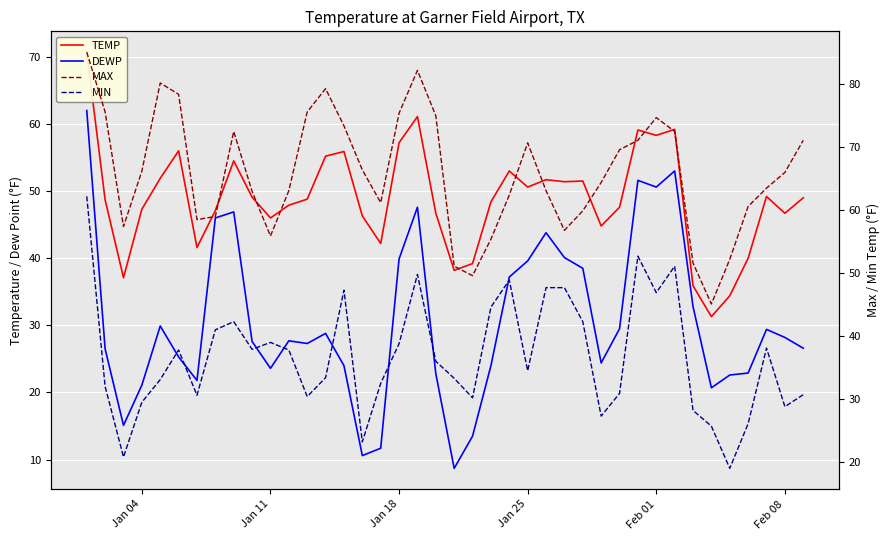

Count the number of data series in this chart.

4